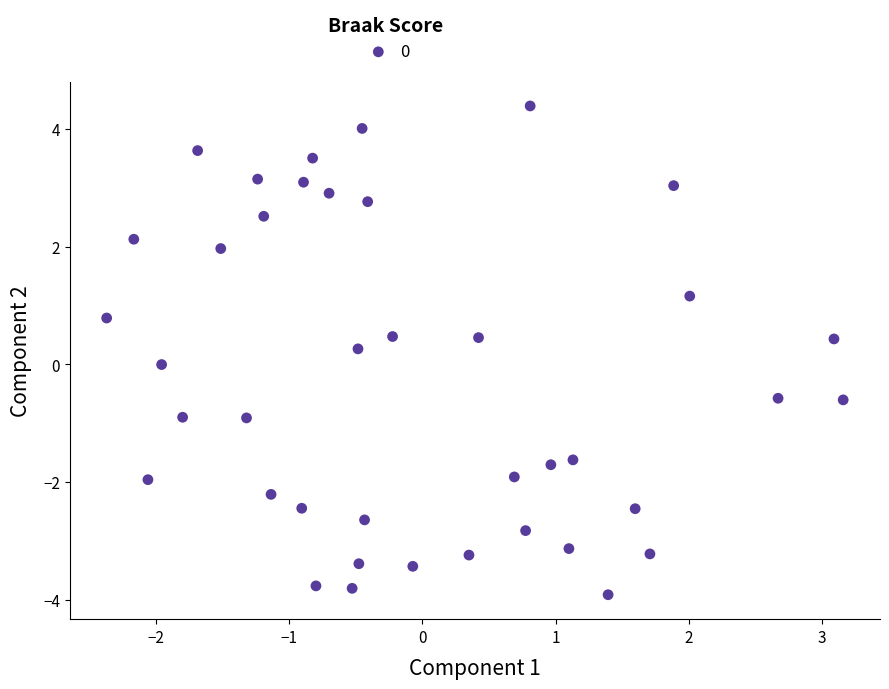

What is the range of X values (max minus min)?

5.5